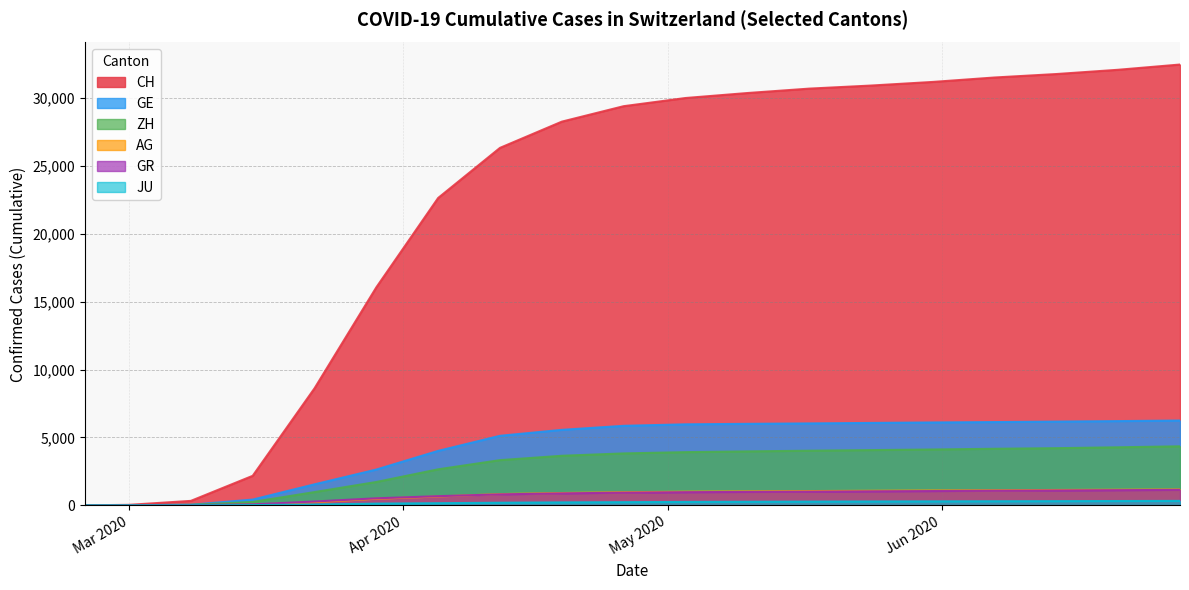

What is the sum of all AG values?

13953